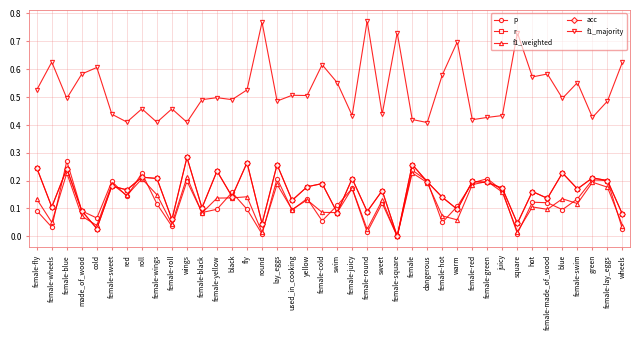

What is the average value of the acc series?

0.2